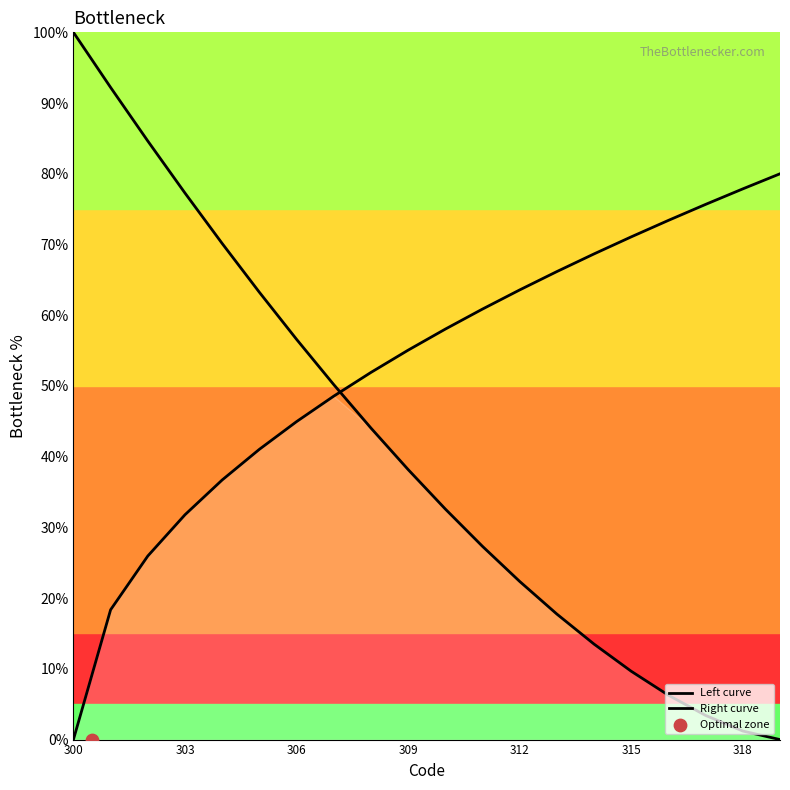

Approximately how many times larger is the value at 302 compared to 318?

70.1